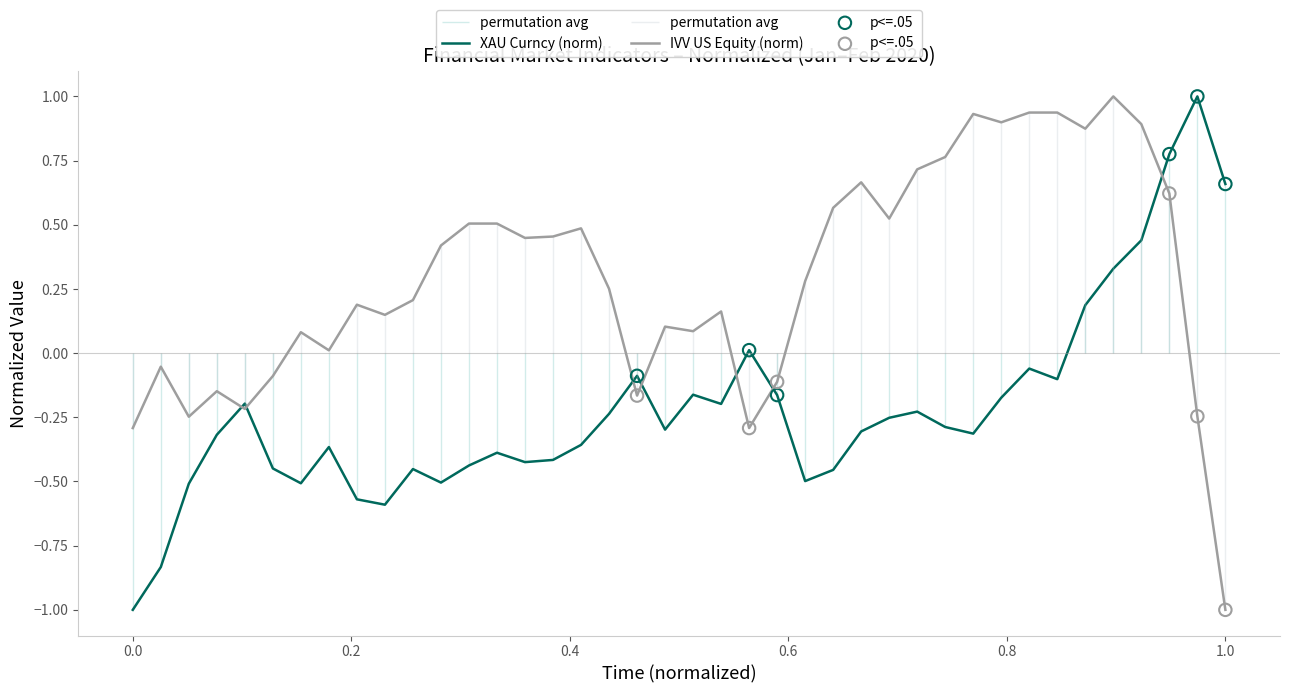

What is the total value across all series at 1/28/20?

-0.2